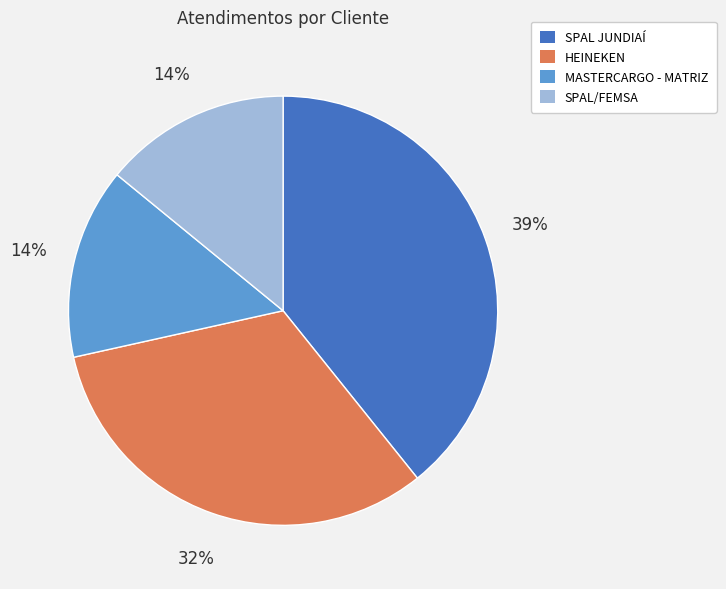

Which has a higher value, MASTERCARGO - MATRIZ or HEINEKEN?

HEINEKEN